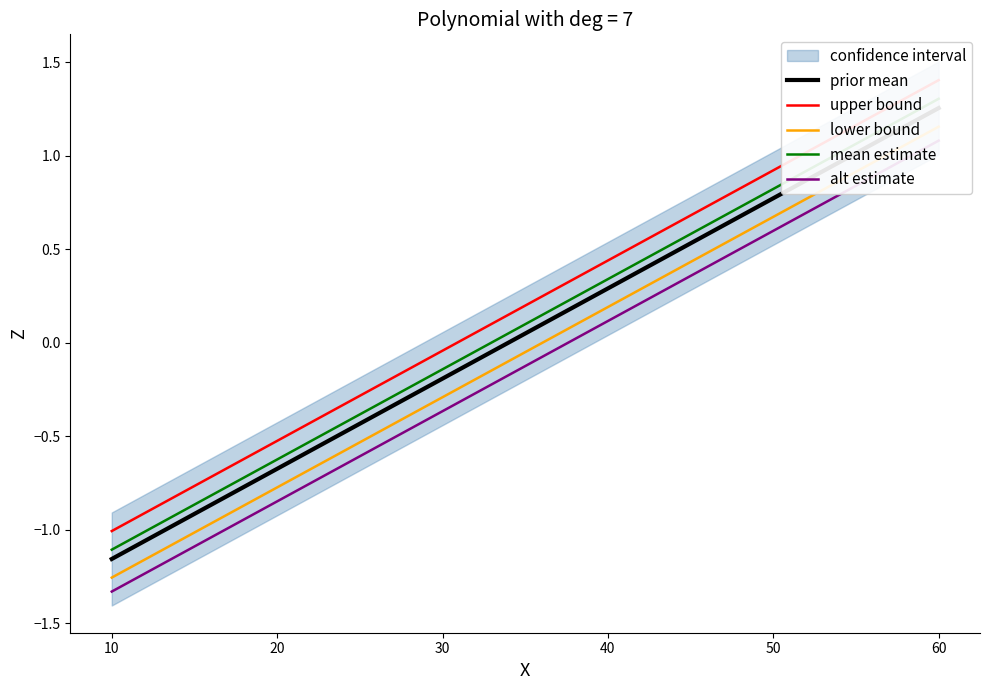

True or false: alt estimate and prior mean intersect in this chart.

False